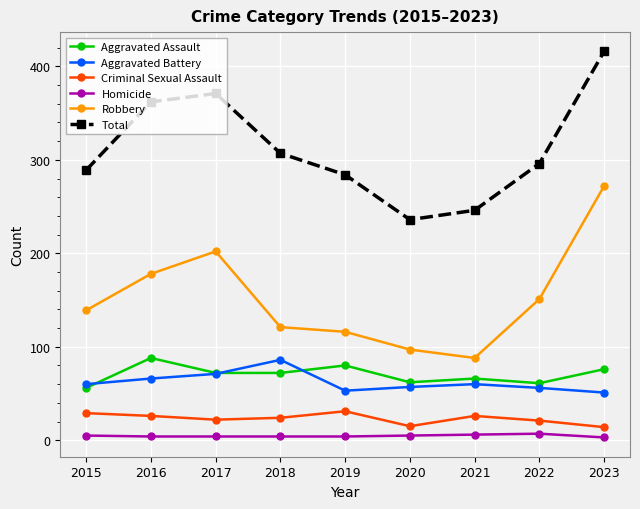

True or false: Criminal Sexual Assault has more than 0 points higher than both neighbors.

True